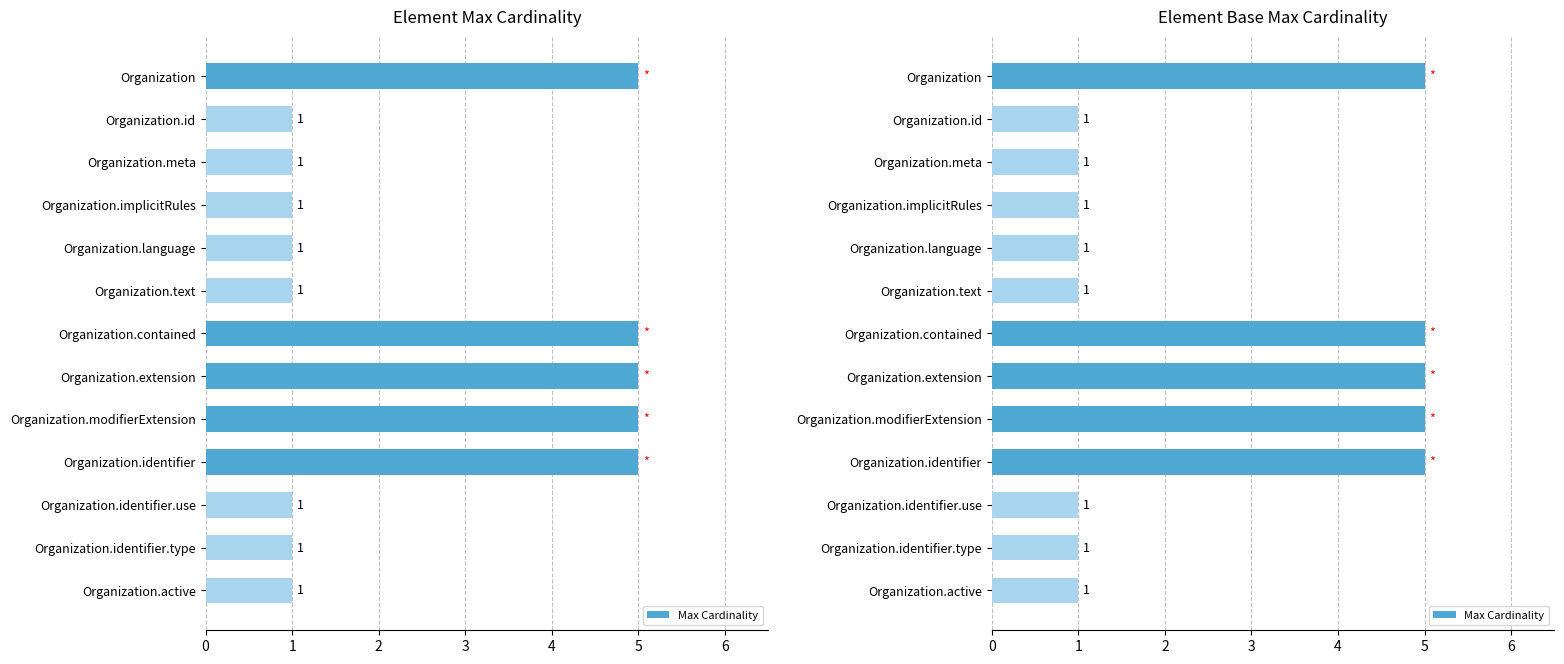

What is the sum of all values?

33